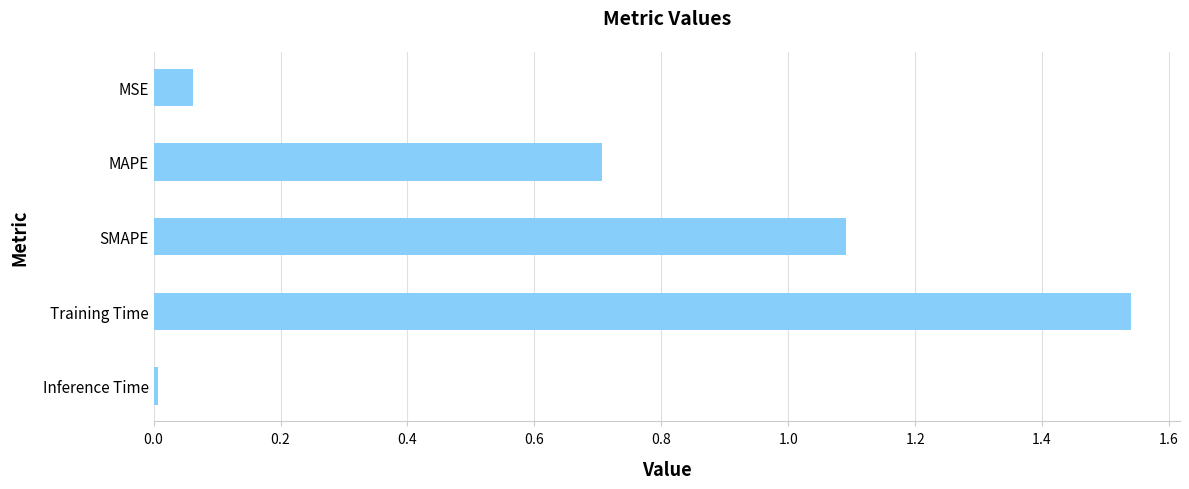

At which label is the value closest to 0?

Inference Time